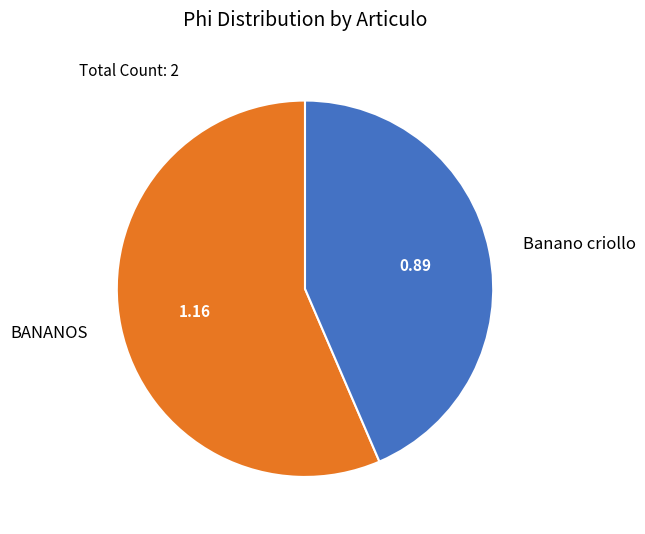

Which has a higher value, Banano criollo or BANANOS?

BANANOS